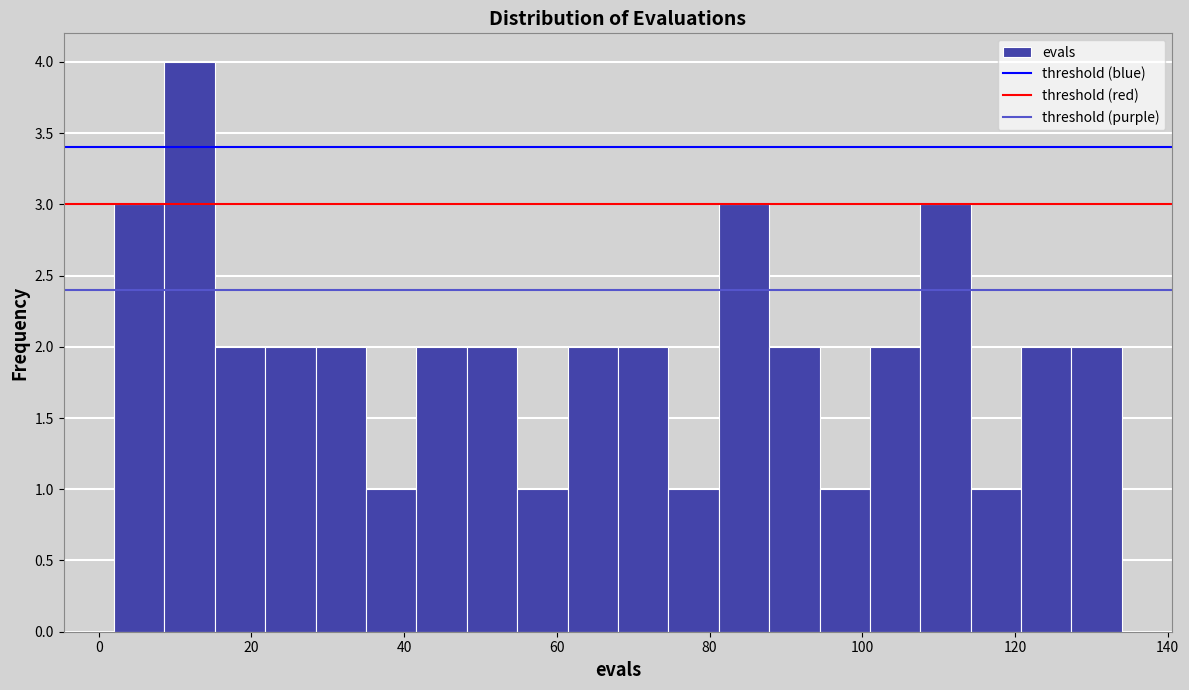

Around what value on the x-axis is the tallest bar? Give the approximate position of its centre, as read against the axis.

12